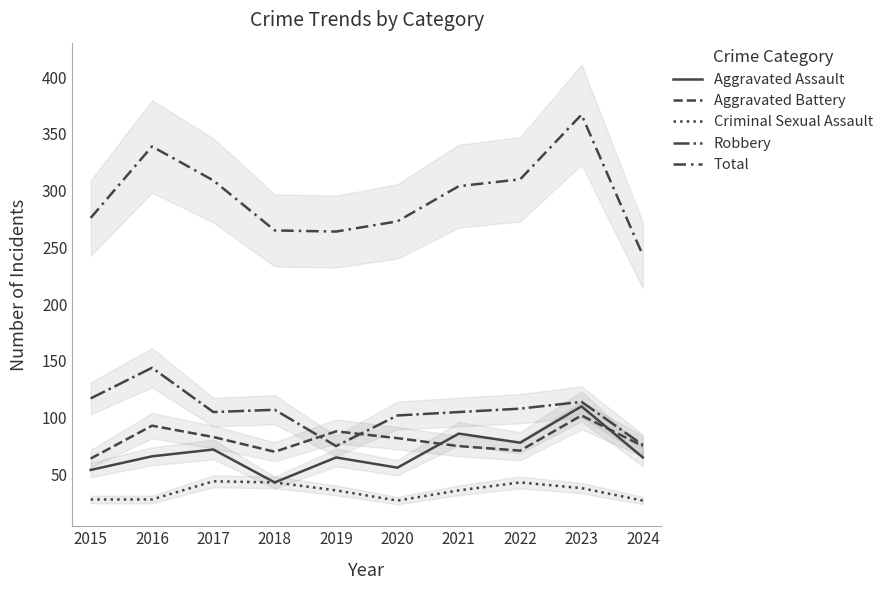

At how many categories does at least one series exceed 247?

9